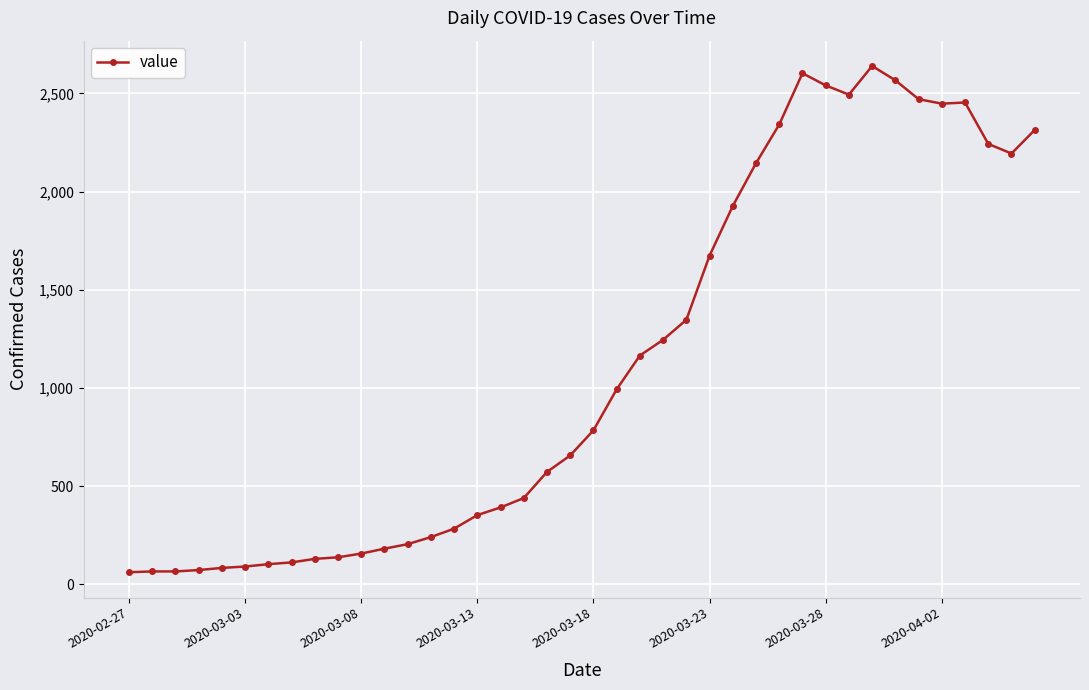

Is this an area chart (filled region under the line)?

No